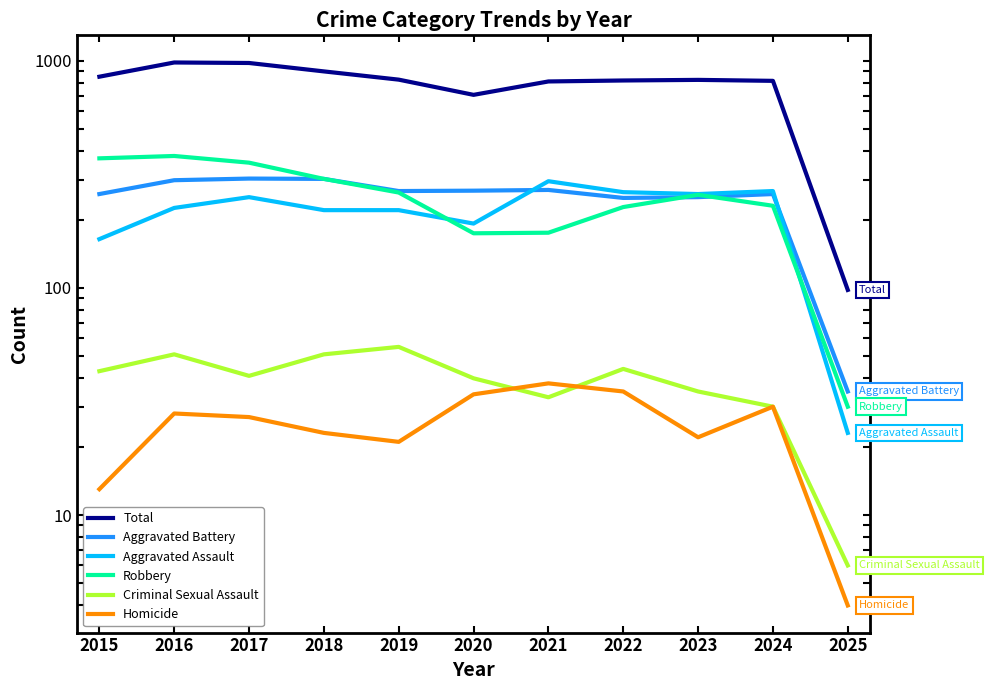

How many values in the Aggravated Battery series are below 267?

5